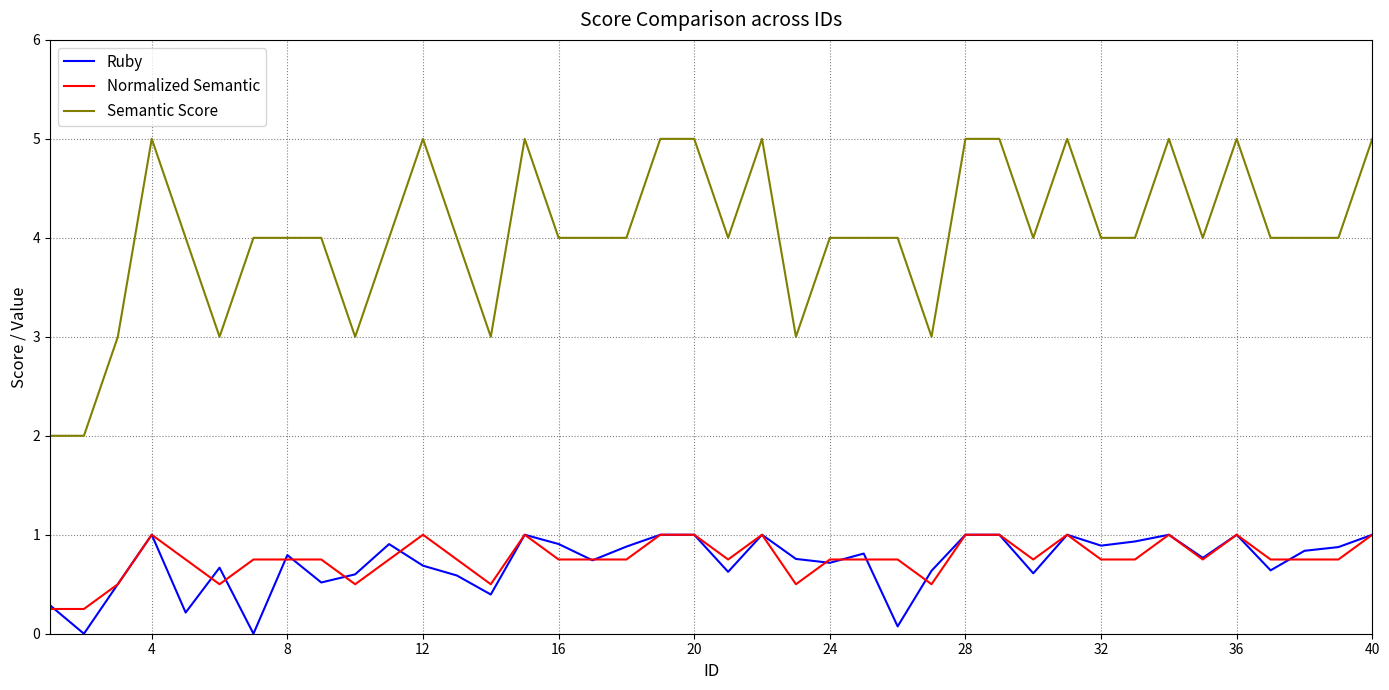

Which series has the largest range (max minus min)?

Semantic Score